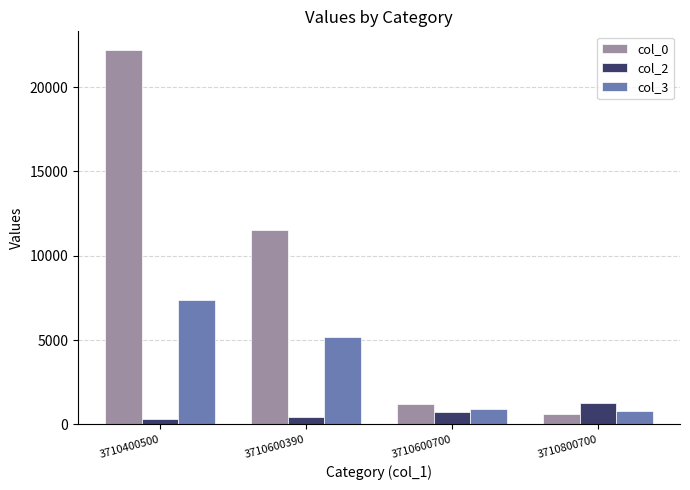

How many values in the col_3 series exceed 5165?

2